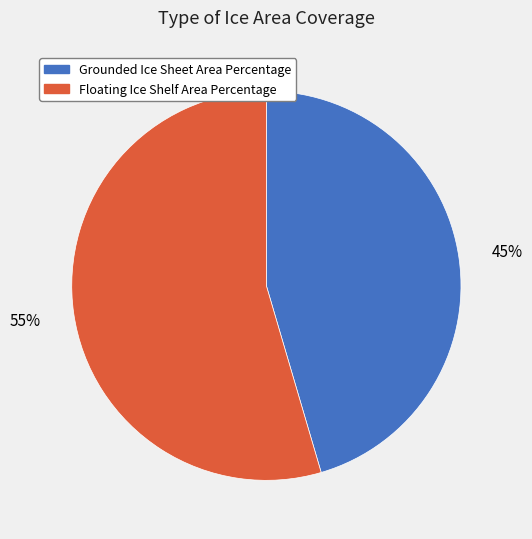

Which has a higher value, Grounded Ice Sheet Area Percentage or Floating Ice Shelf Area Percentage?

Floating Ice Shelf Area Percentage